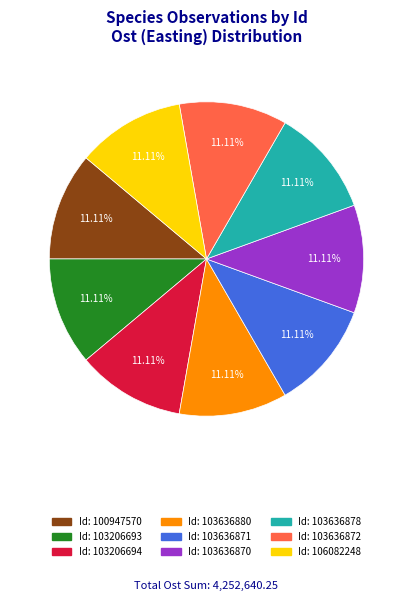

Does any single category account for the majority?

No